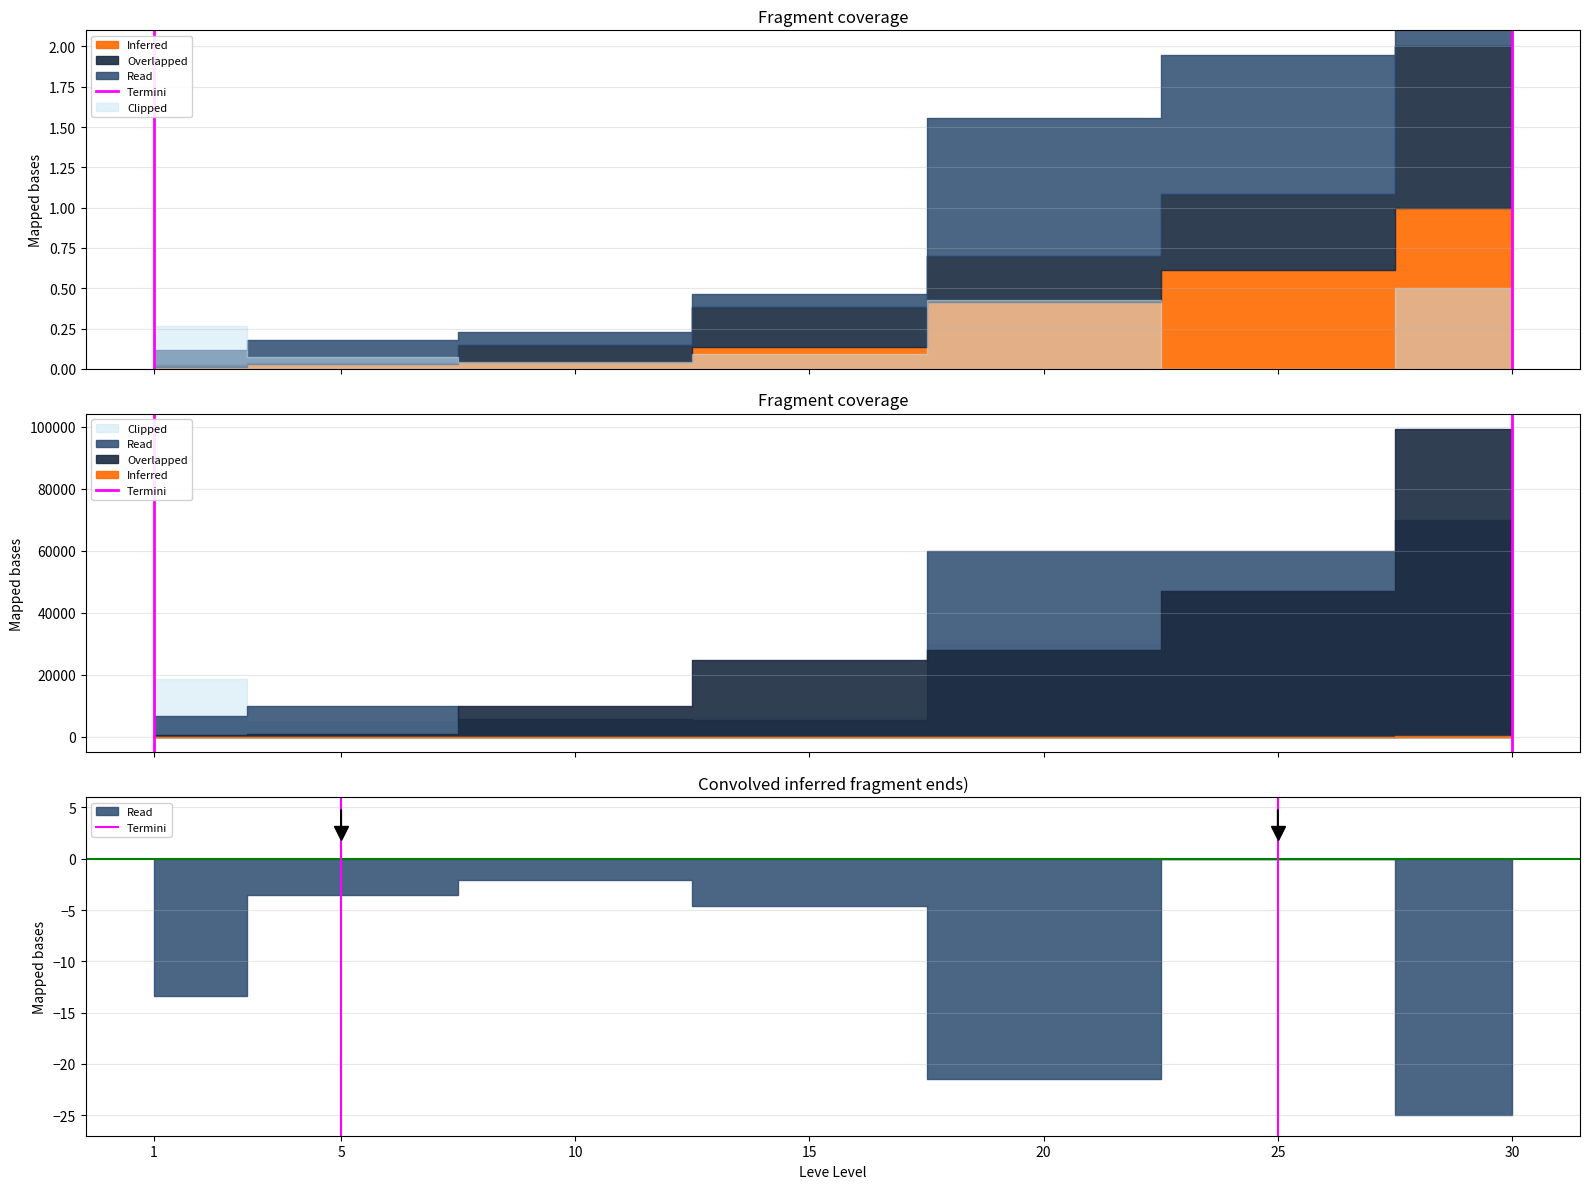

True or false: the data shows 1 at 5.

True